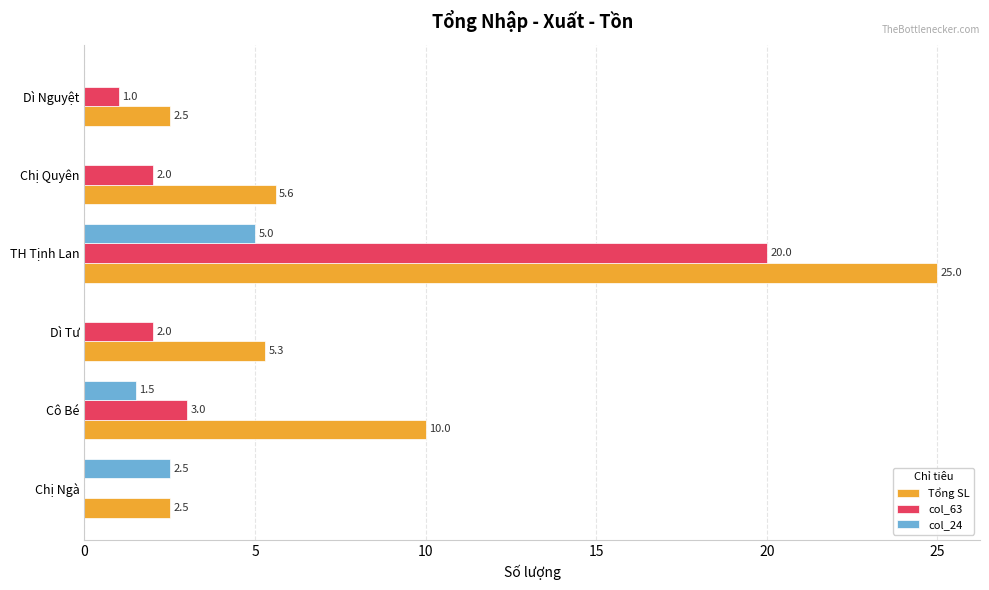

Which series has the widest spread of values?

Tổng SL